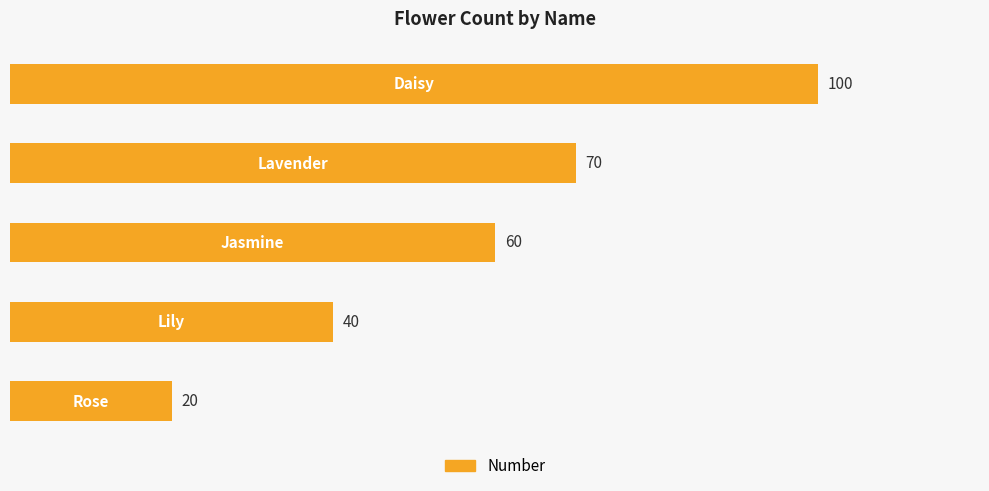

How many values are between 40 and 70?

3